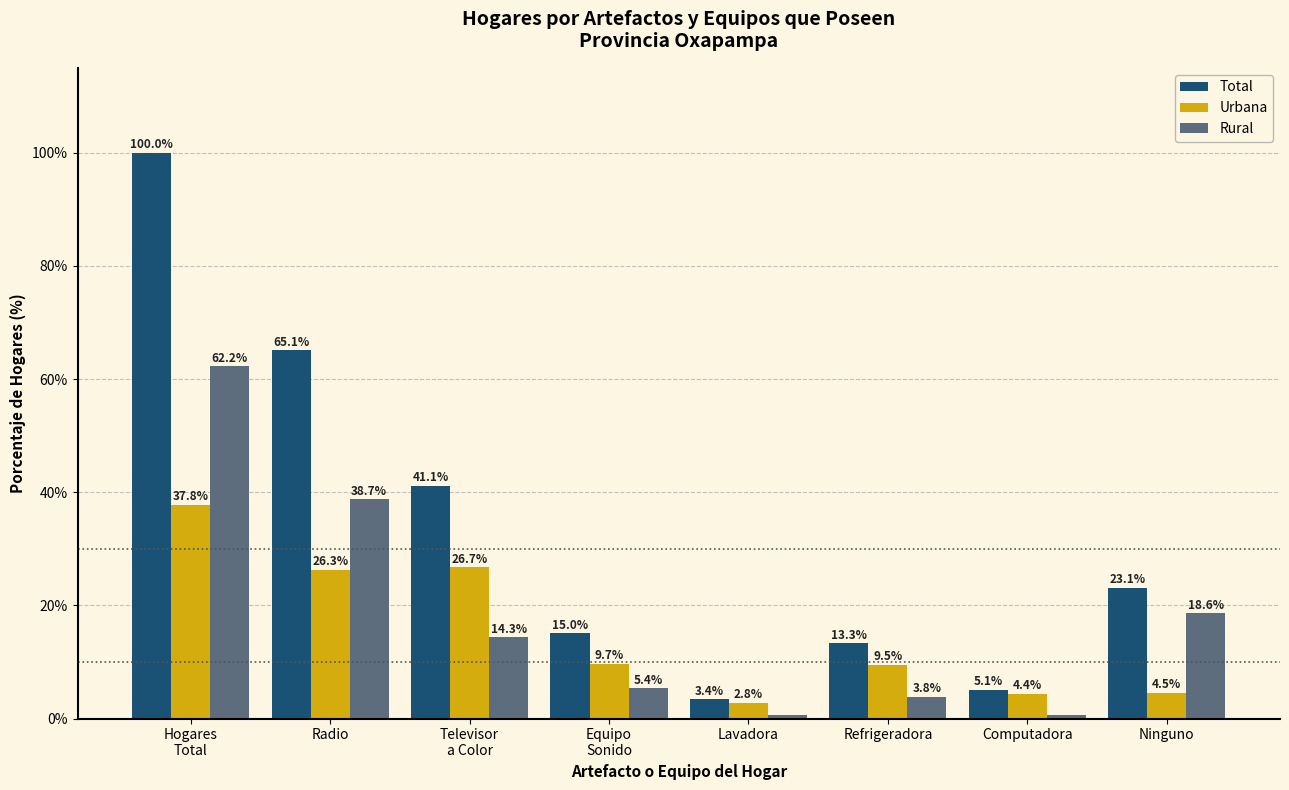

What are all the series names shown in the legend?

Total, Urbana, Rural